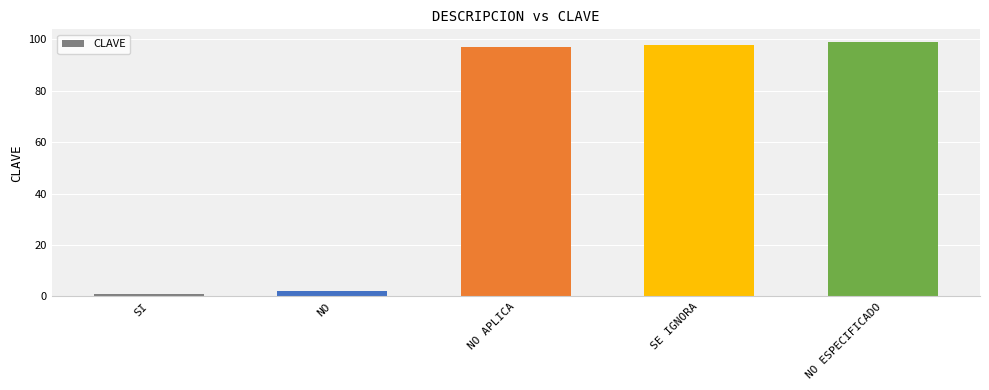

What is the change in value from NO to SE IGNORA?

+96